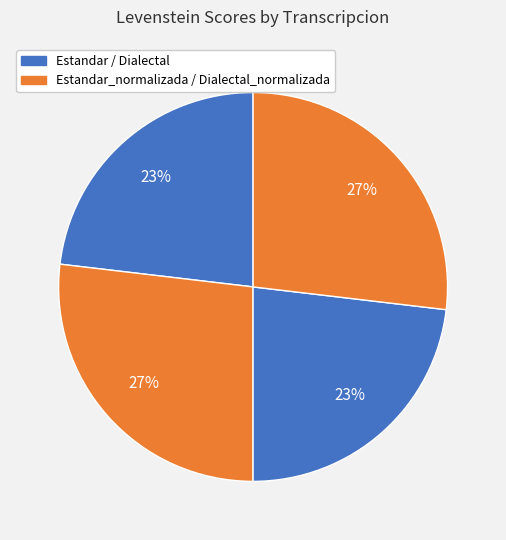

How many slices are in this pie chart?

4